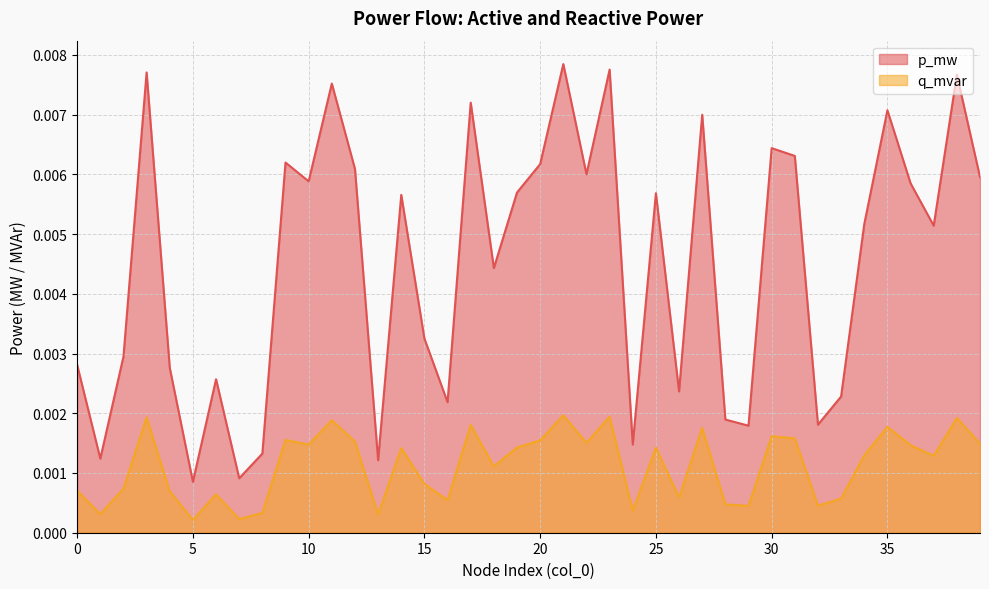

Which category has the lowest value in the q_mvar series?

5